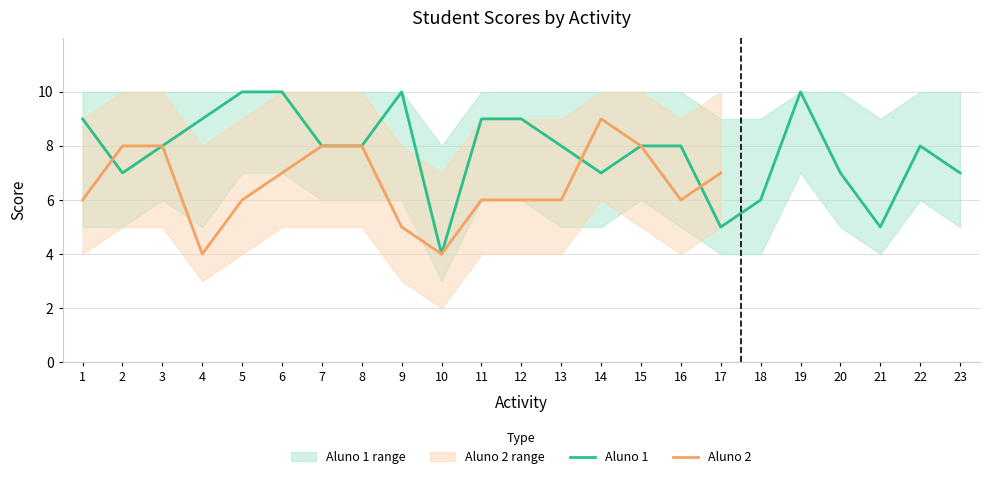

How many data points does each series have?

23